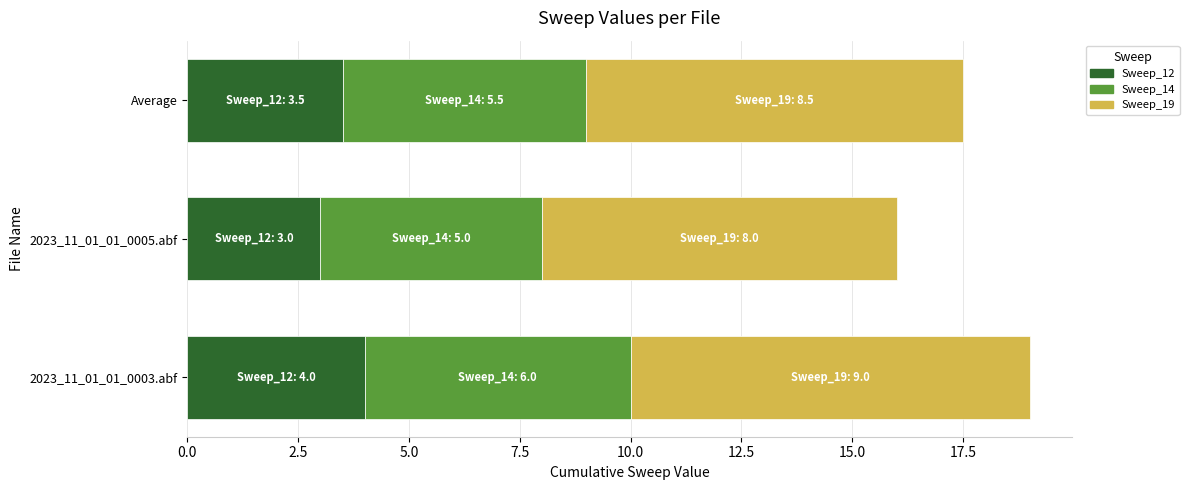

What is the approximate value of Sweep_12 at Average?

3.5